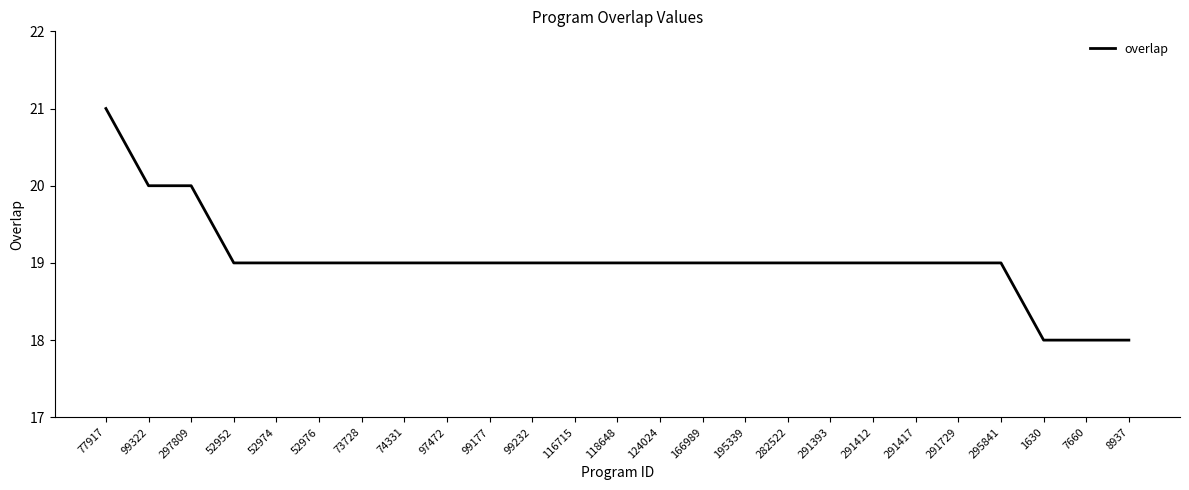

Reading right to left, what are all the values shown in this chart?

8937=18	7660=18	1630=18	295841=19	291729=19	291417=19	291412=19	291393=19	282522=19	195339=19	166989=19	124024=19	118648=19	116715=19	99232=19	99177=19	97472=19	74331=19	73728=19	52976=19	52974=19	52952=19	297809=20	99322=20	77917=21